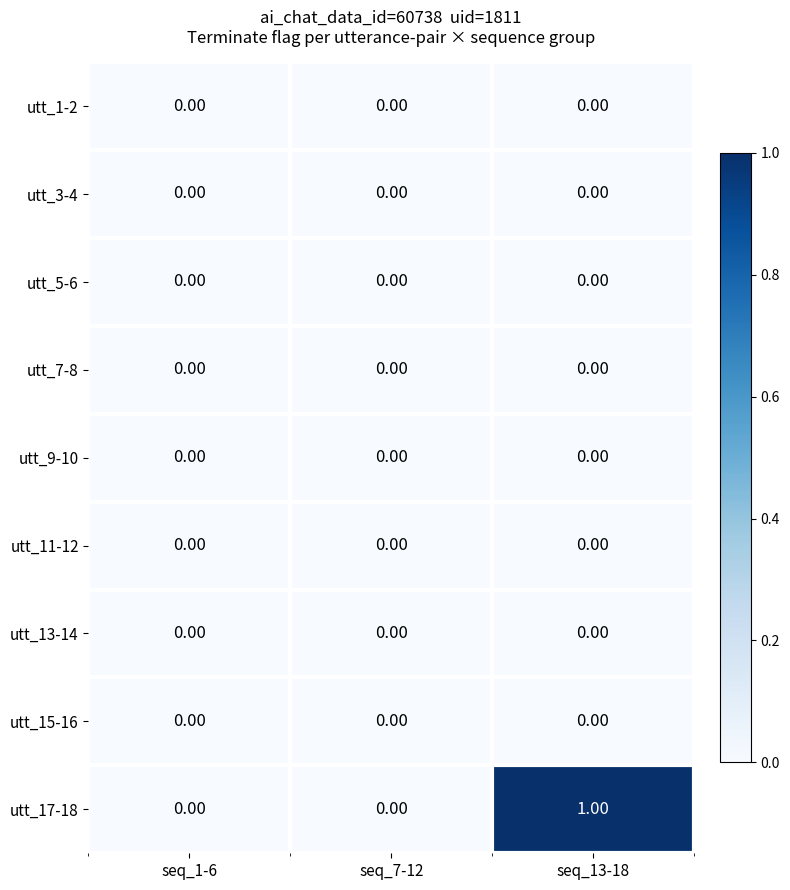

Which series has the largest range (max minus min)?

utt_17-18